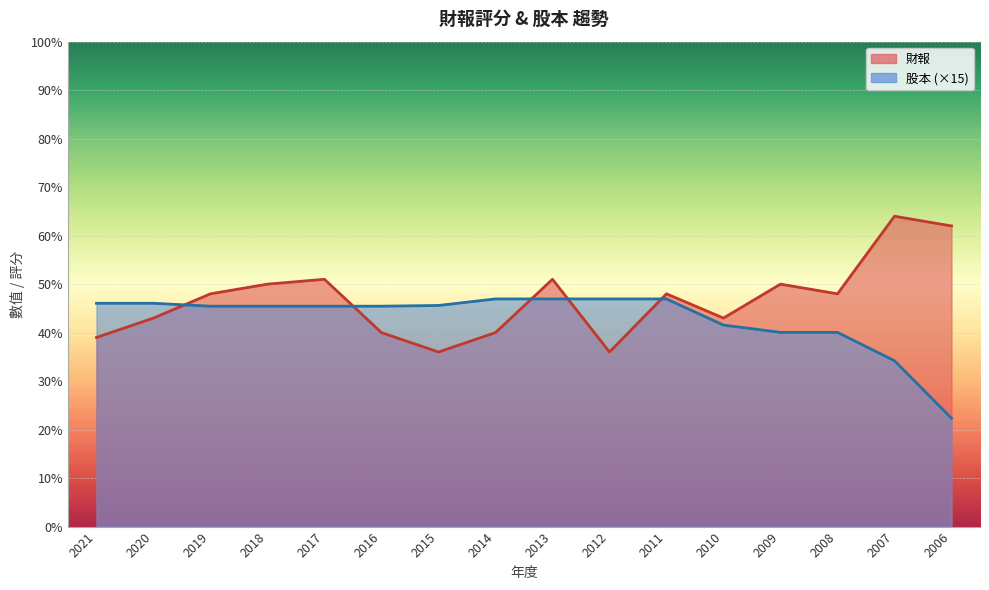

What is the value of the 股本 point at the 12th from the left?

41.5